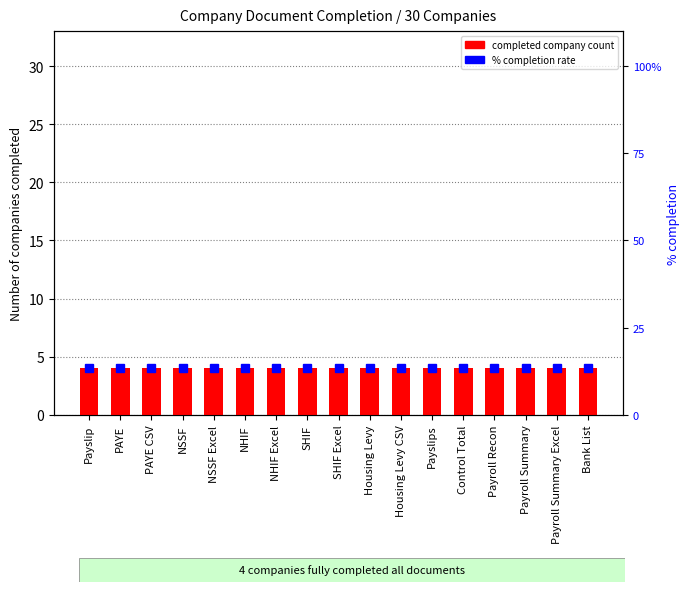

Which series has the largest range (max minus min)?

count of completed companies